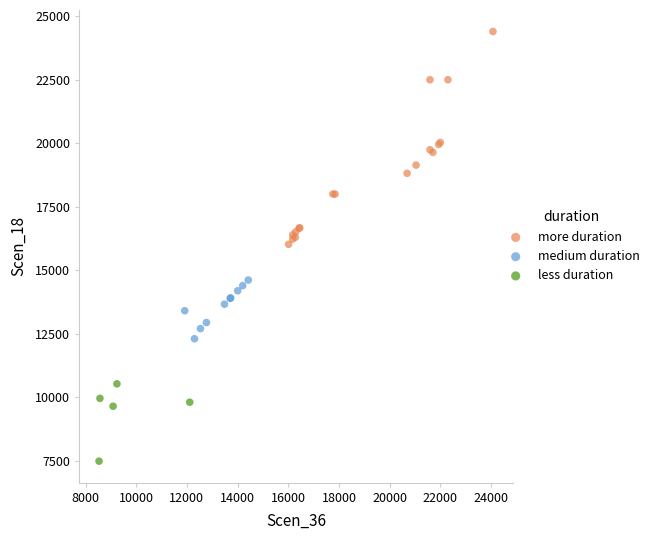

Which series has the widest spread of Y values?

more duration